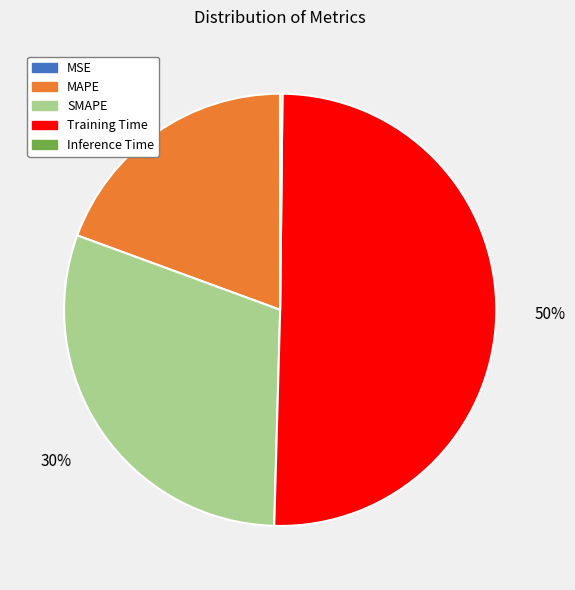

To the nearest percent, what percentage of the pie is SMAPE?

30%